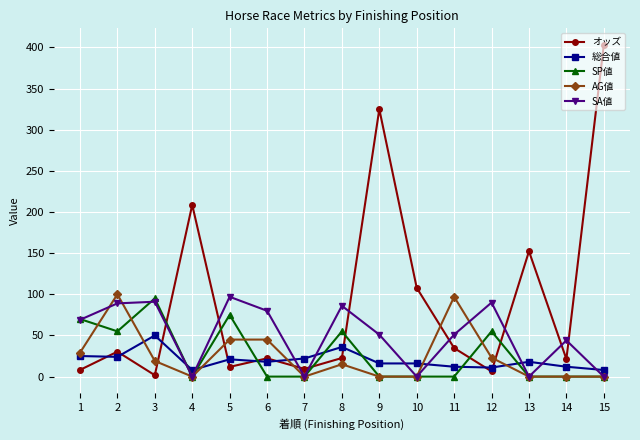

How many values in the オッズ series exceed 22?

9